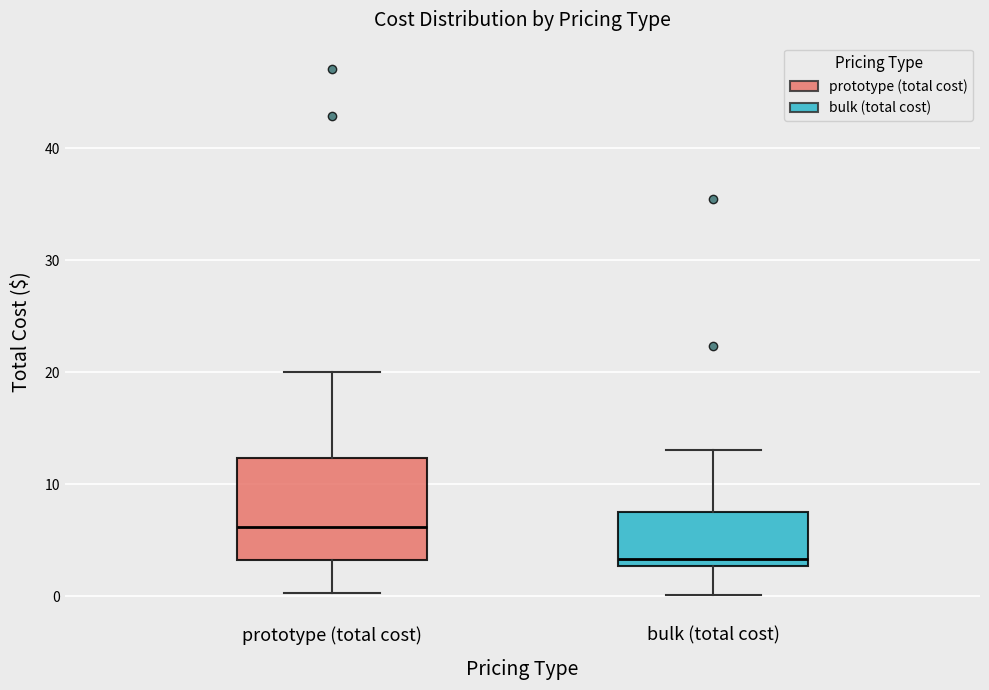

Where is the upper edge of the box for bulk (total cost) on the y-axis? The values are not printed on the chart, so give them approximately, as read against the axis.

8